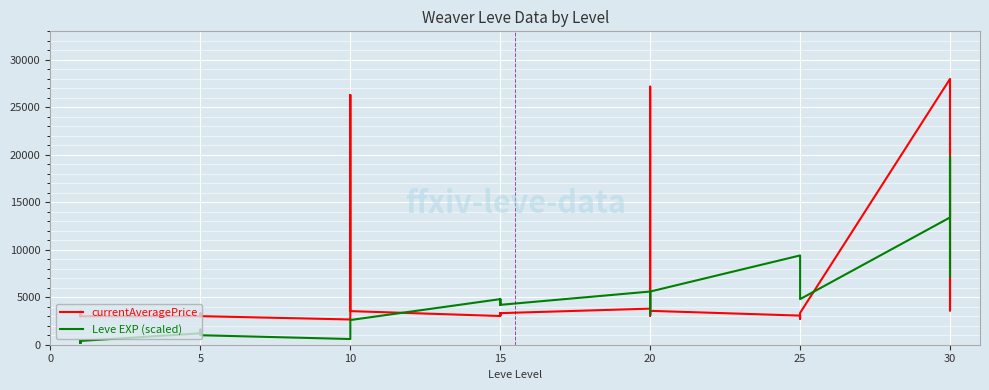

Which category has the lowest value in the currentAveragePrice series?

10